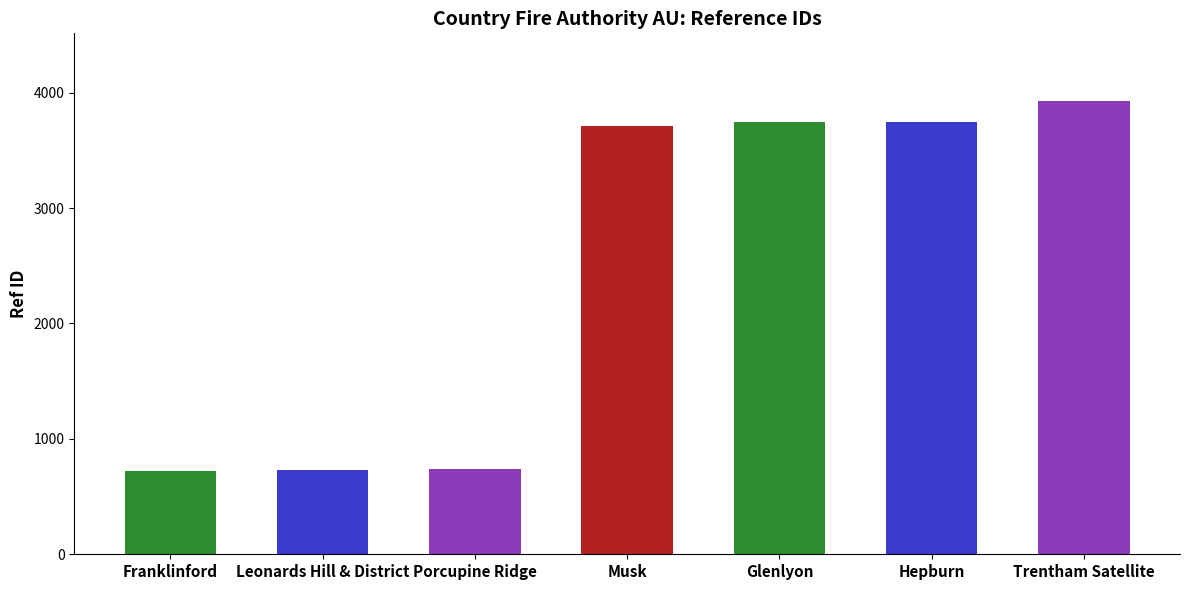

Read the value at Porcupine Ridge.

741